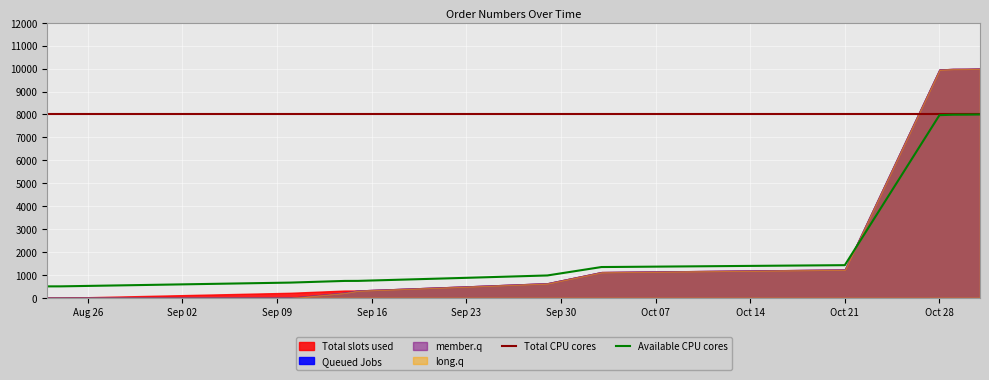

Which series has the largest total across all categories?

Total CPU cores